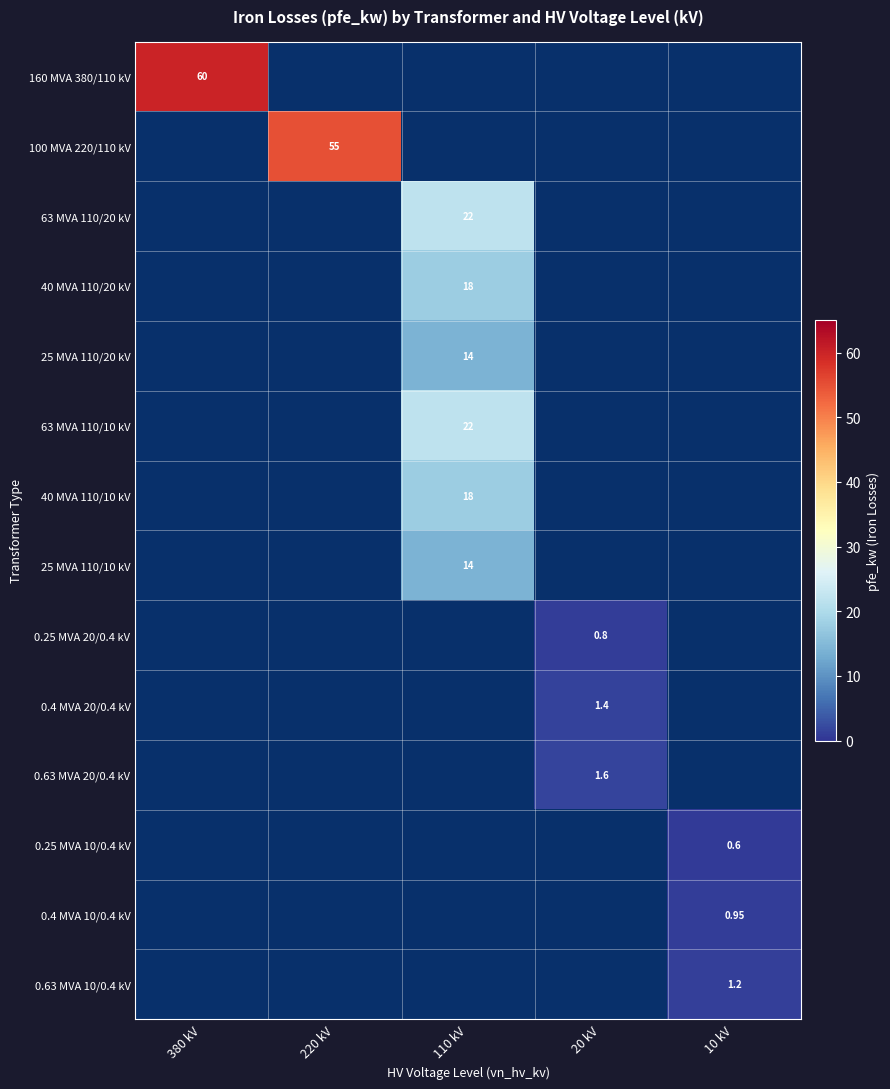

Which series has the widest spread of values?

160 MVA 380/110 kV